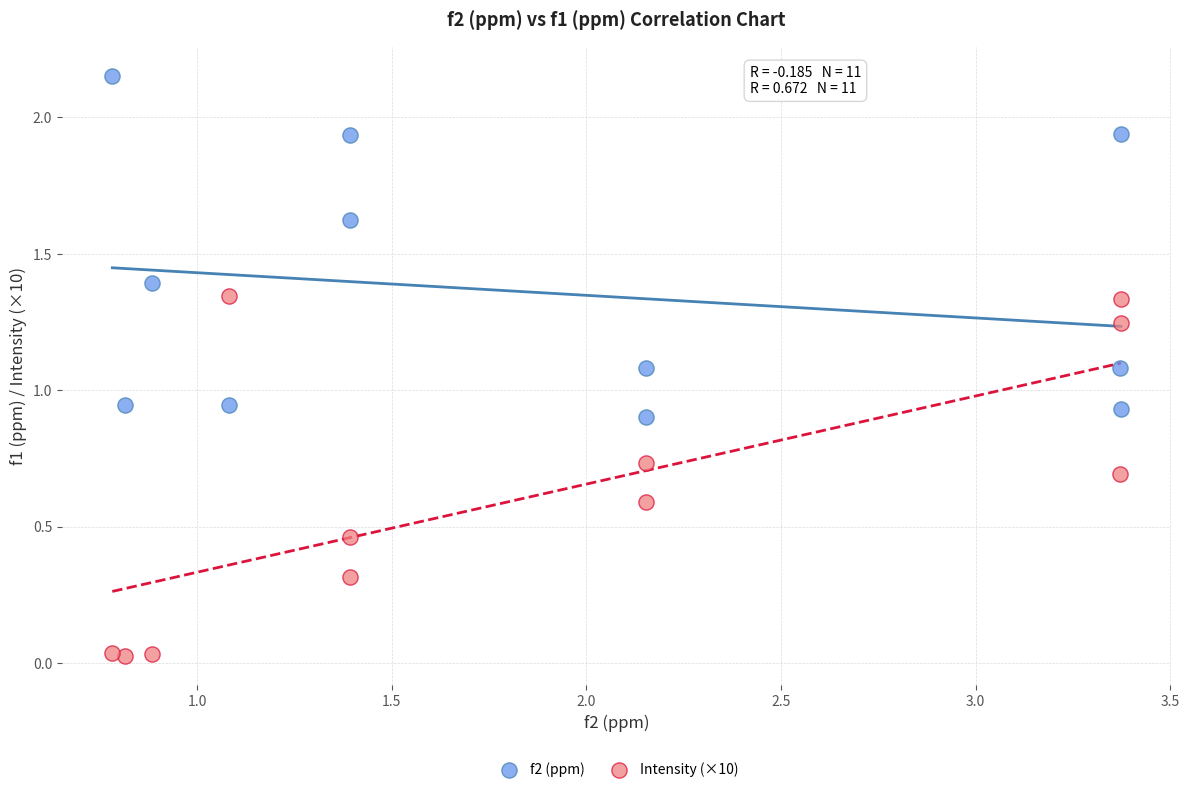

Which series has the widest spread of Y values?

Intensity (×10)